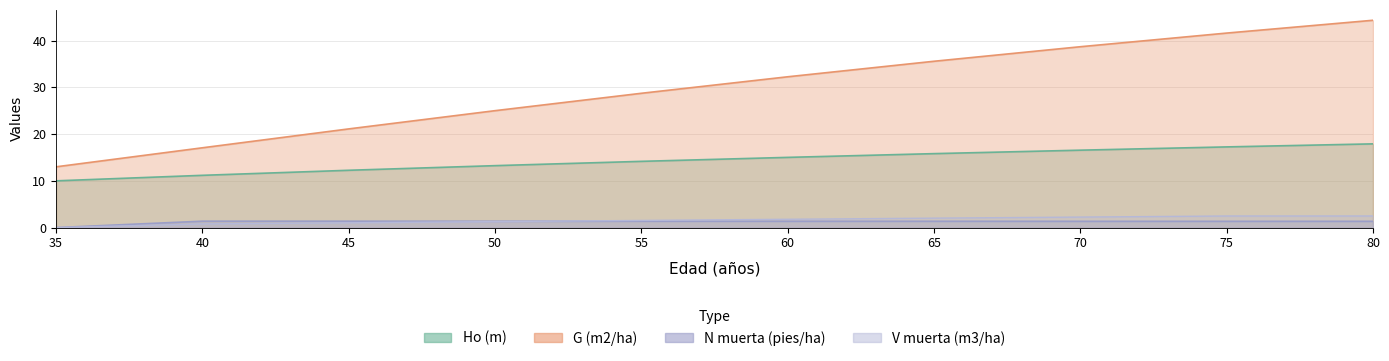

What is the difference between the Ho (m) values at 40 and 80?

6.7